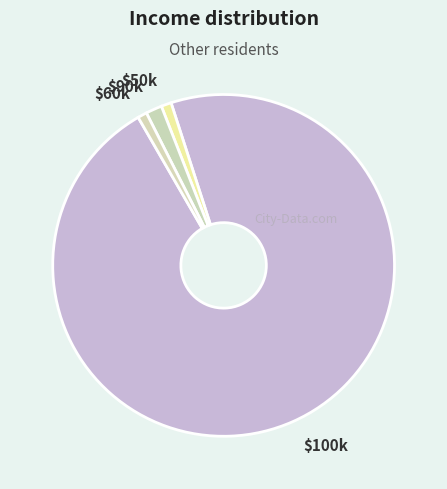

Is it true that $90k is 2% of the pie?

True